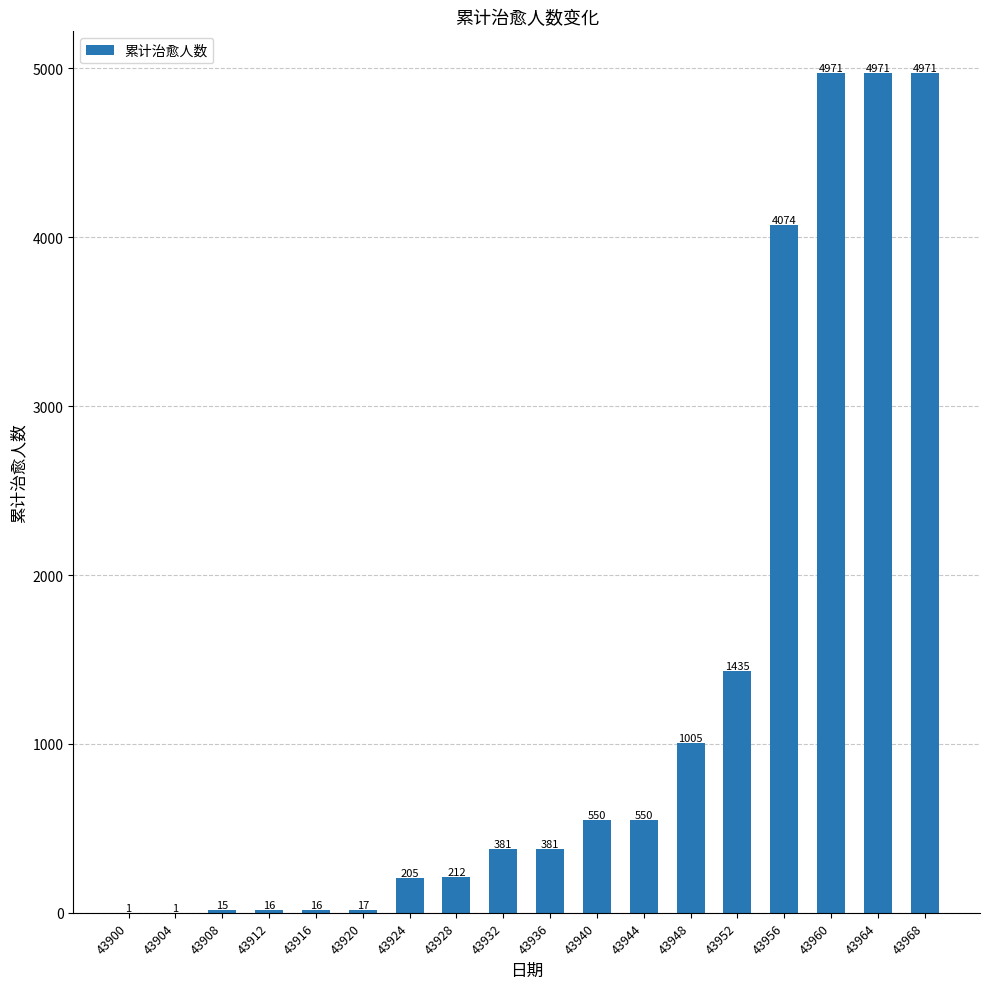

Is it true that the value at 43916 is 16?

True